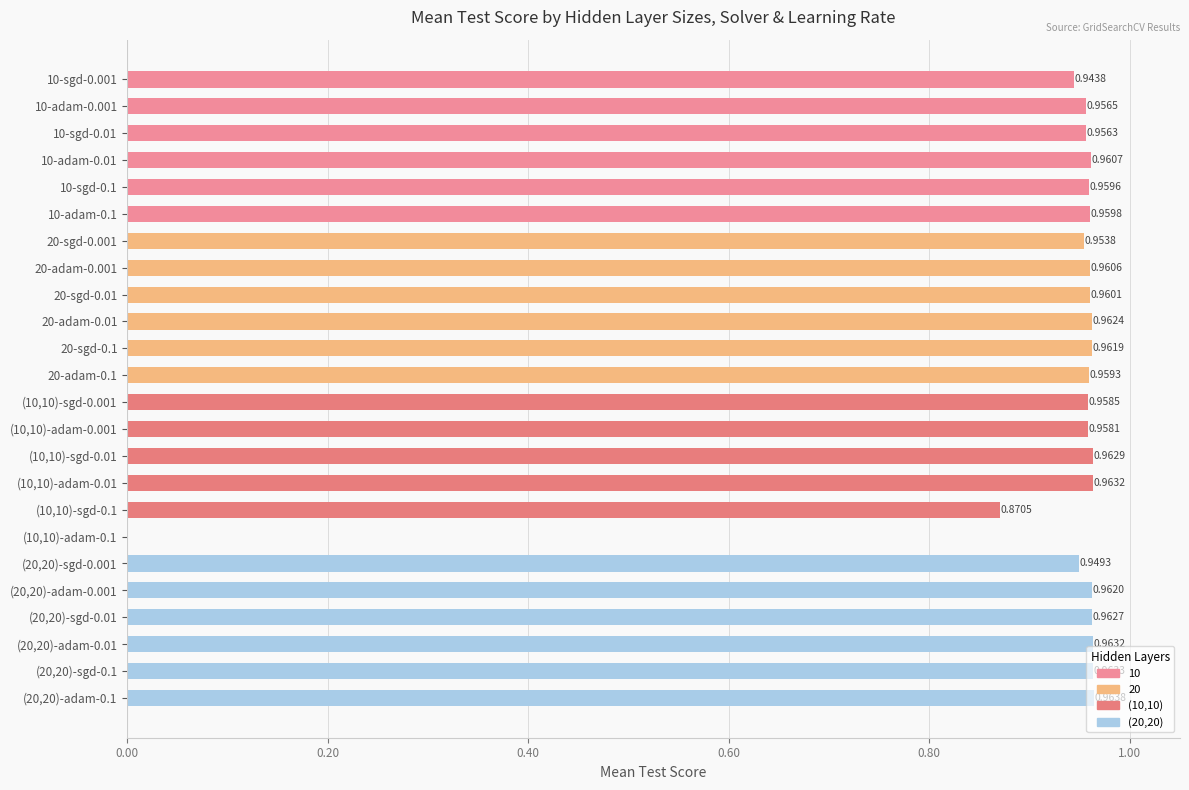

What is the sum of all values?

22.0